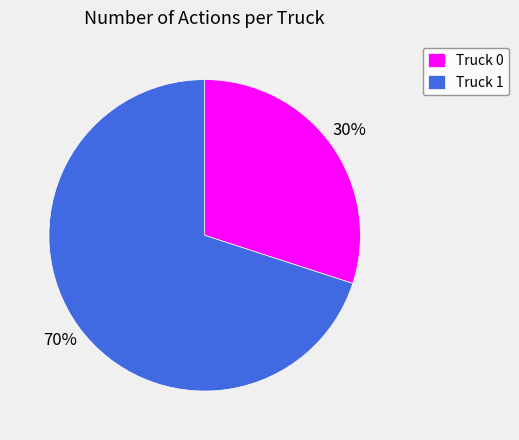

Which slice is the largest?

Truck 1